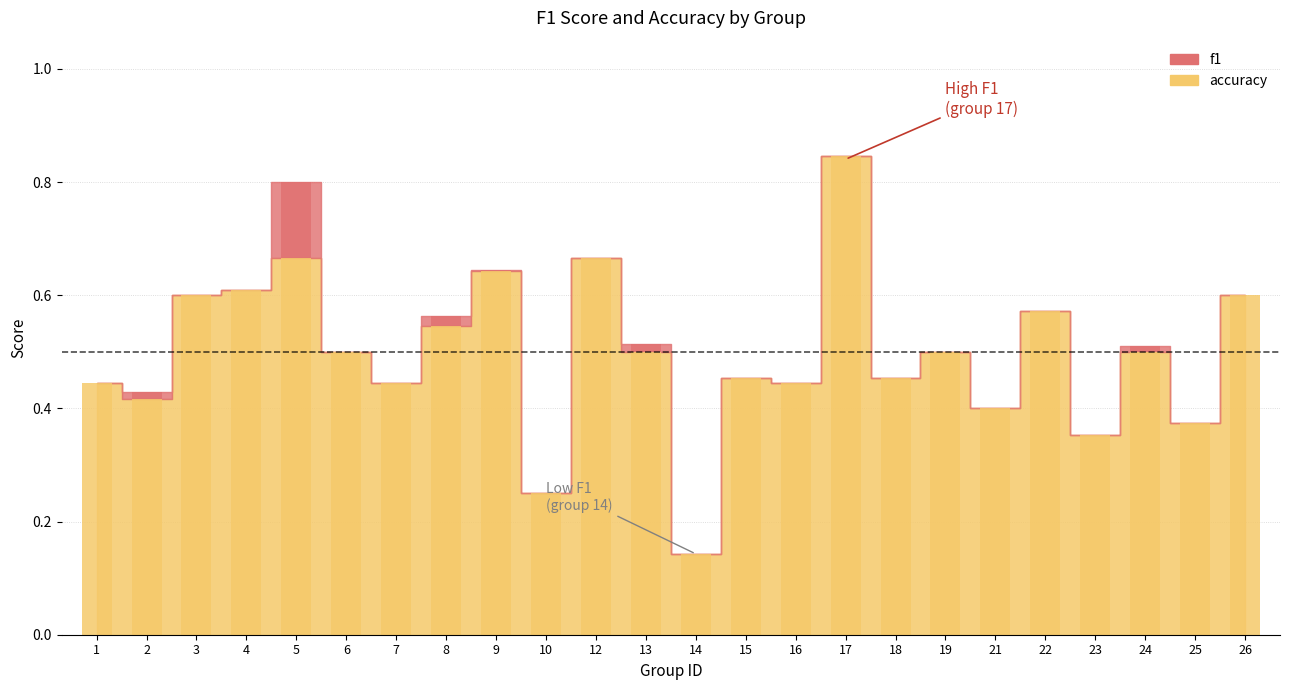

Between 21 and 3, which is larger?

3